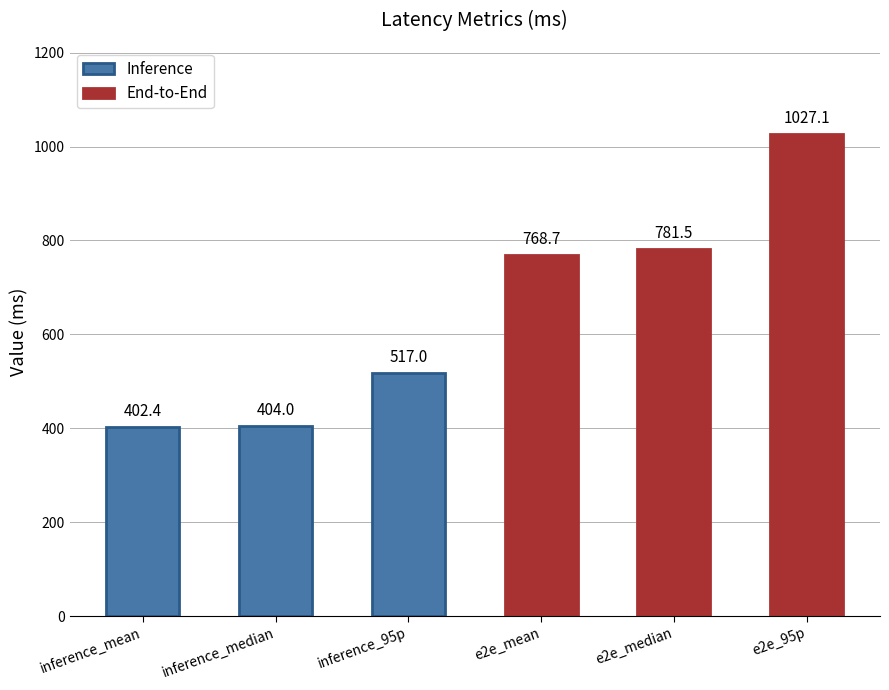

What is the sum of the values at e2e_95p and e2e_median?

1808.6